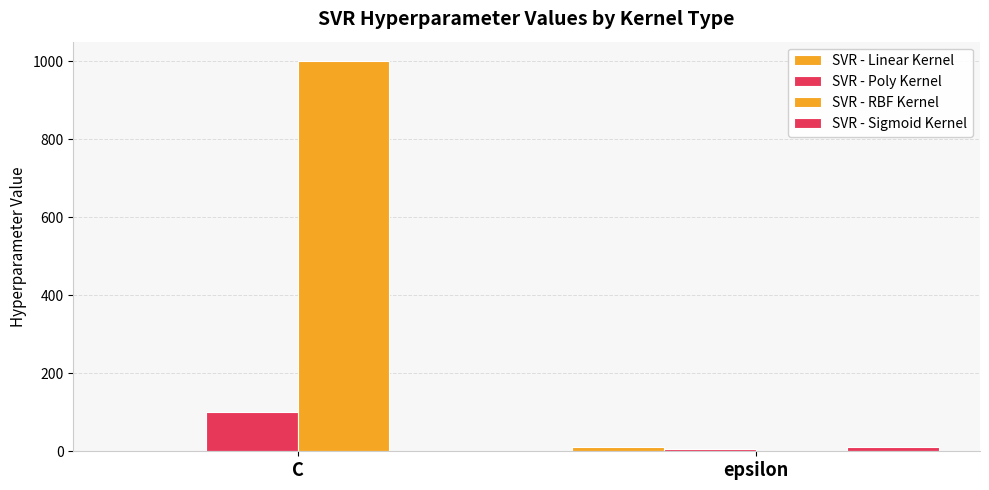

At which label is SVR - Linear Kernel closest to 5?

C